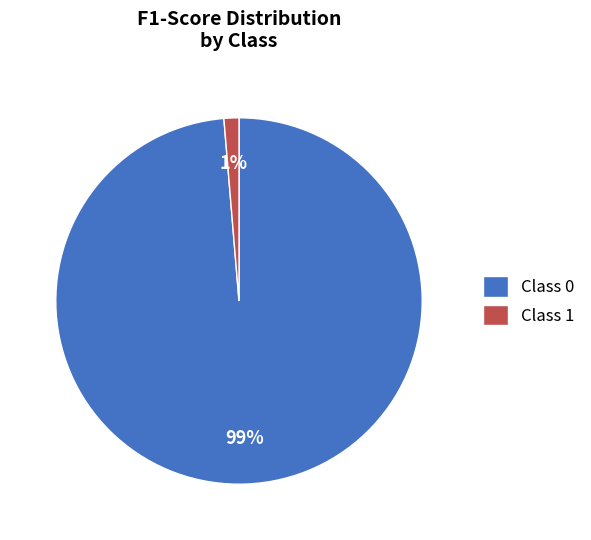

Does Class 1 represent more than half of the total?

No